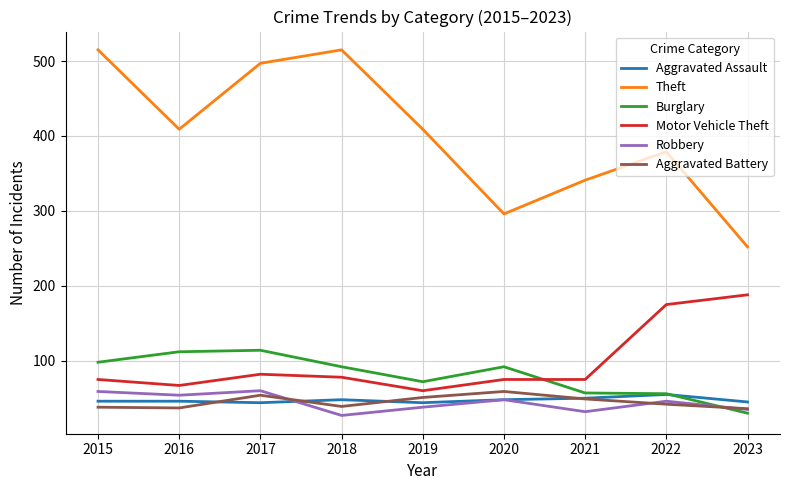

What is the total value across all series at 2018?

799